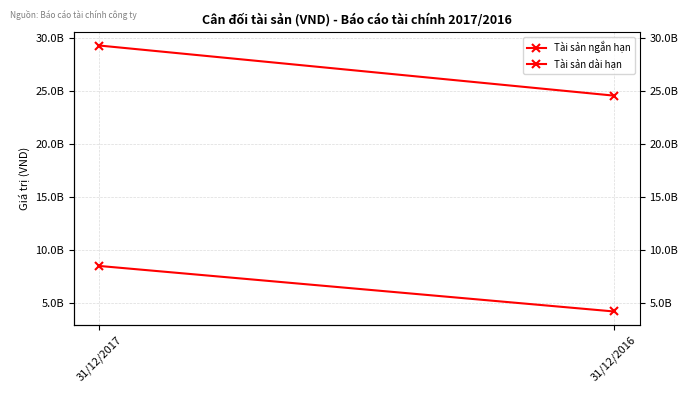

True or false: Tài sản dài hạn has a value of 8505457586 at 31/12/2017.

True